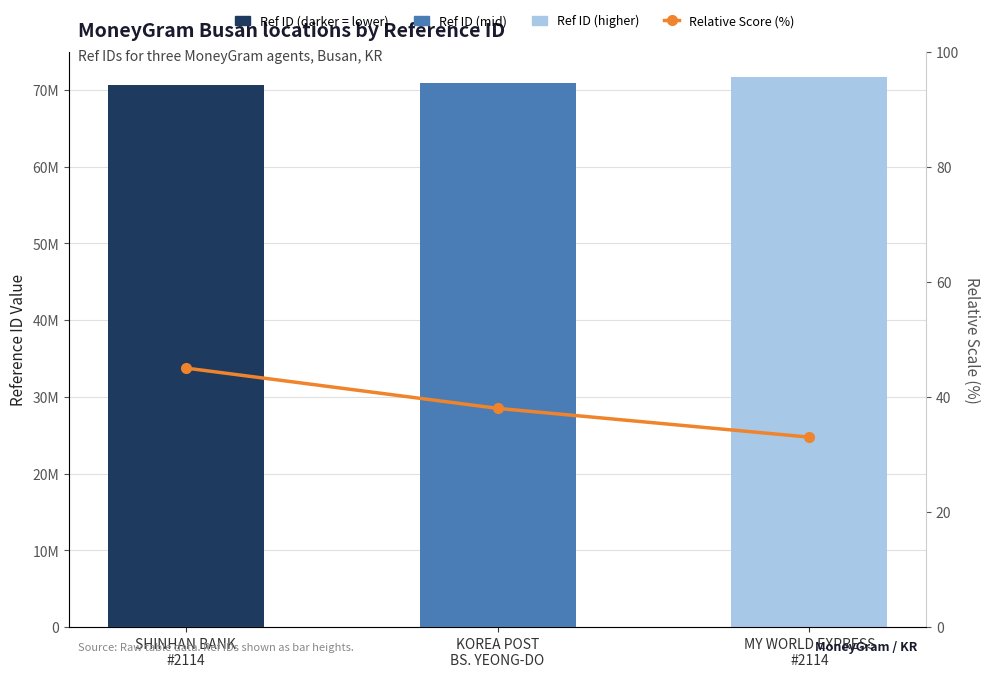

List the labels in order of Ref ID value, largest first.

MY WORLD EXPRESS
#2114, KOREA POST
BS. YEONG-DO, SHINHAN BANK
#2114